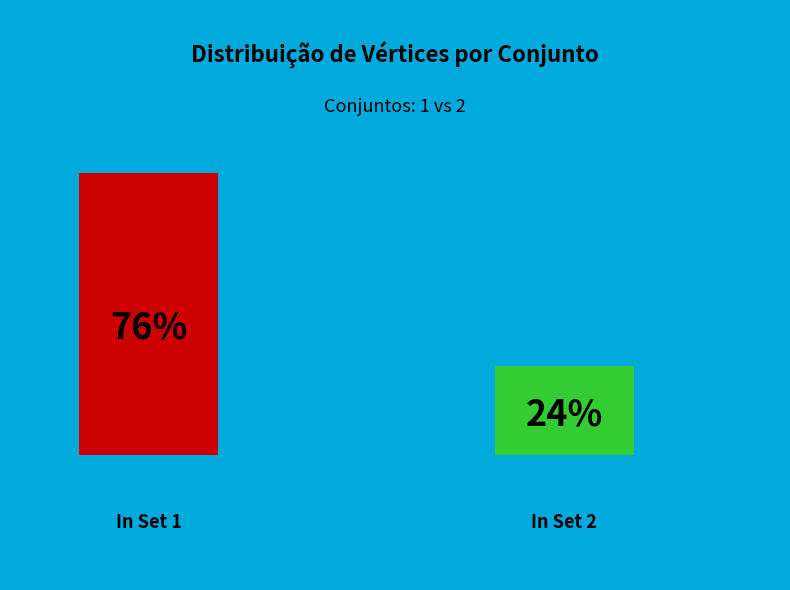

Count the number of slices in the pie.

2